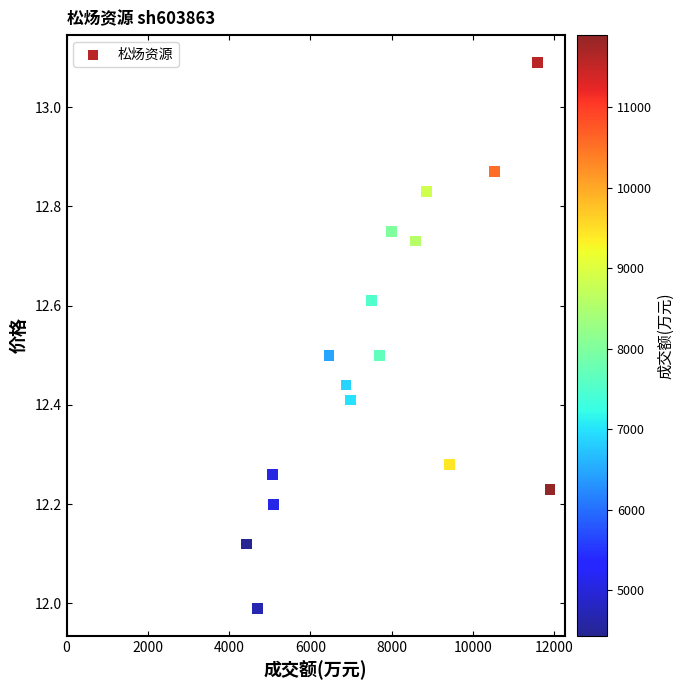

What is the range of X values (max minus min)?

7458.0